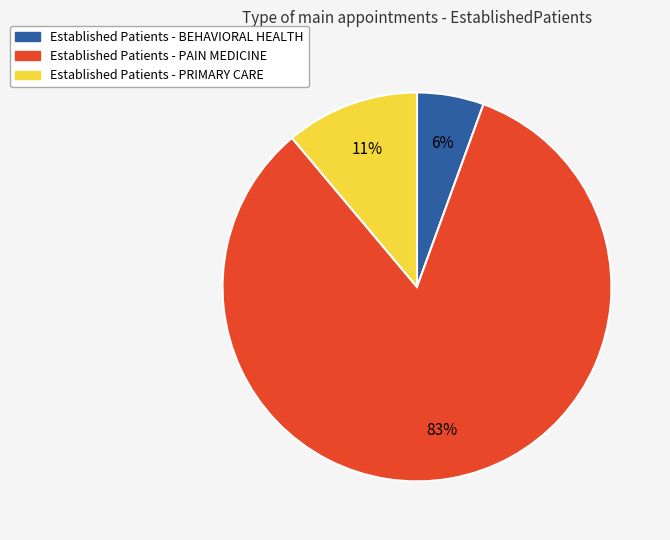

Rank the categories by value from lowest to highest.

Established Patients - BEHAVIORAL HEALTH, Established Patients - PRIMARY CARE, Established Patients - PAIN MEDICINE